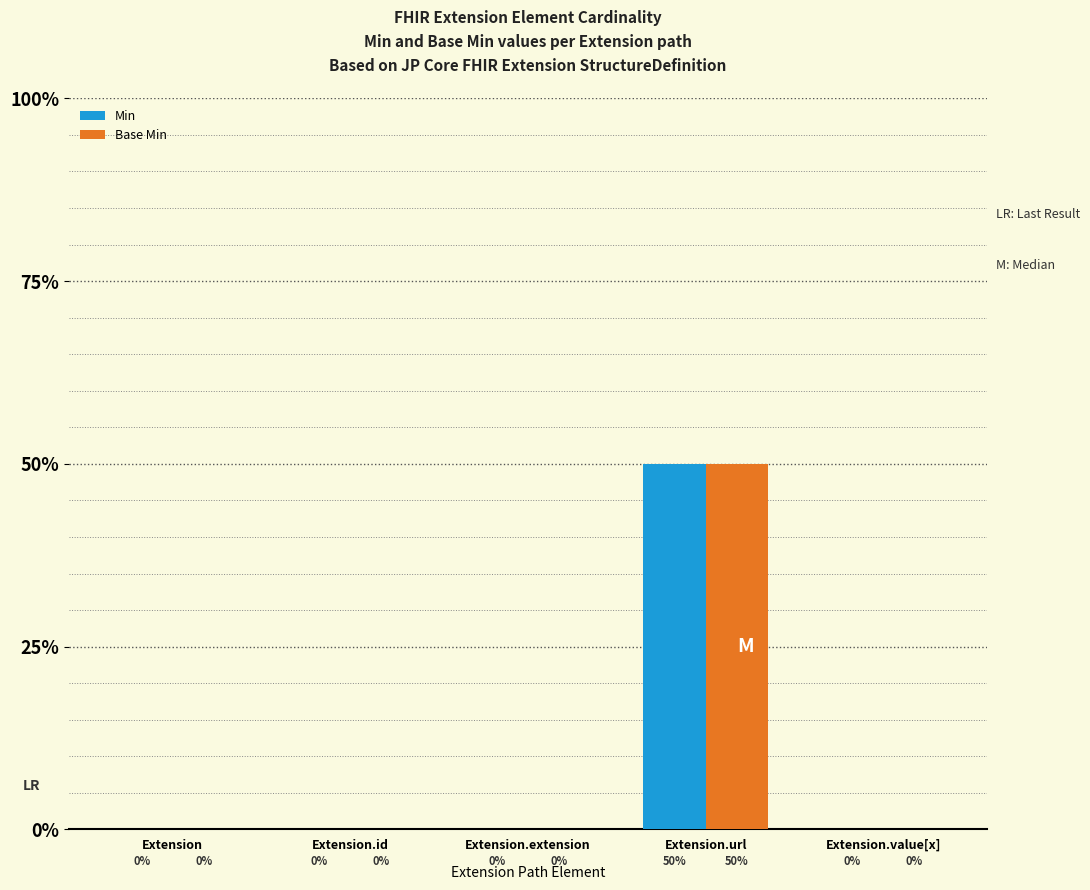

What are all the series names shown in the legend?

Min, Base Min